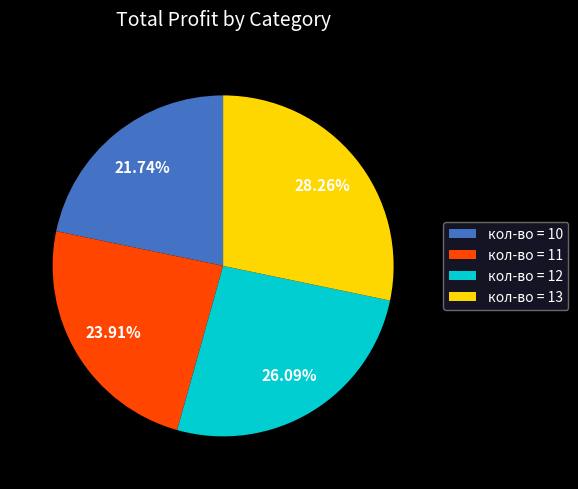

To the nearest percent, what is the average slice percentage?

25%